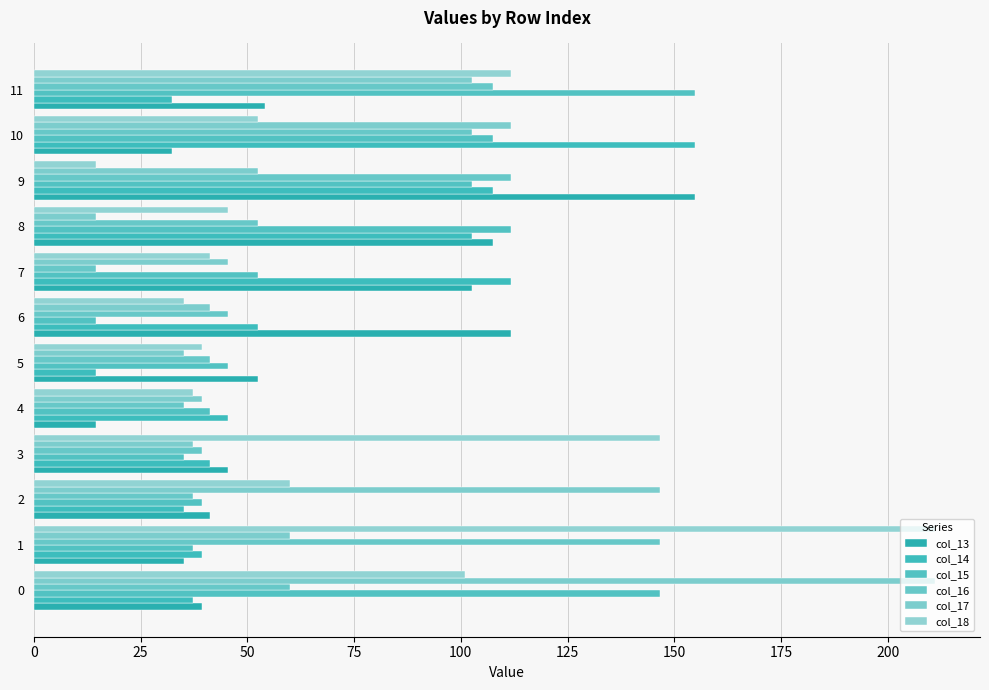

Reading left to right, transcribe all the data shown in this chart.

col_13: 39.3	35.1	41.2	45.6	14.5	52.5	111.6	102.6	107.5	154.8	32.4	54.0
col_14: 37.3	39.3	35.1	41.2	45.6	14.5	52.5	111.6	102.6	107.5	154.8	32.4
col_15: 146.5	37.3	39.3	35.1	41.2	45.6	14.5	52.5	111.6	102.6	107.5	154.8
col_16: 60.0	146.5	37.3	39.3	35.1	41.2	45.6	14.5	52.5	111.6	102.6	107.5
col_17: 211.0	60.0	146.5	37.3	39.3	35.1	41.2	45.6	14.5	52.5	111.6	102.6
col_18: 101.0	211.0	60.0	146.5	37.3	39.3	35.1	41.2	45.6	14.5	52.5	111.6